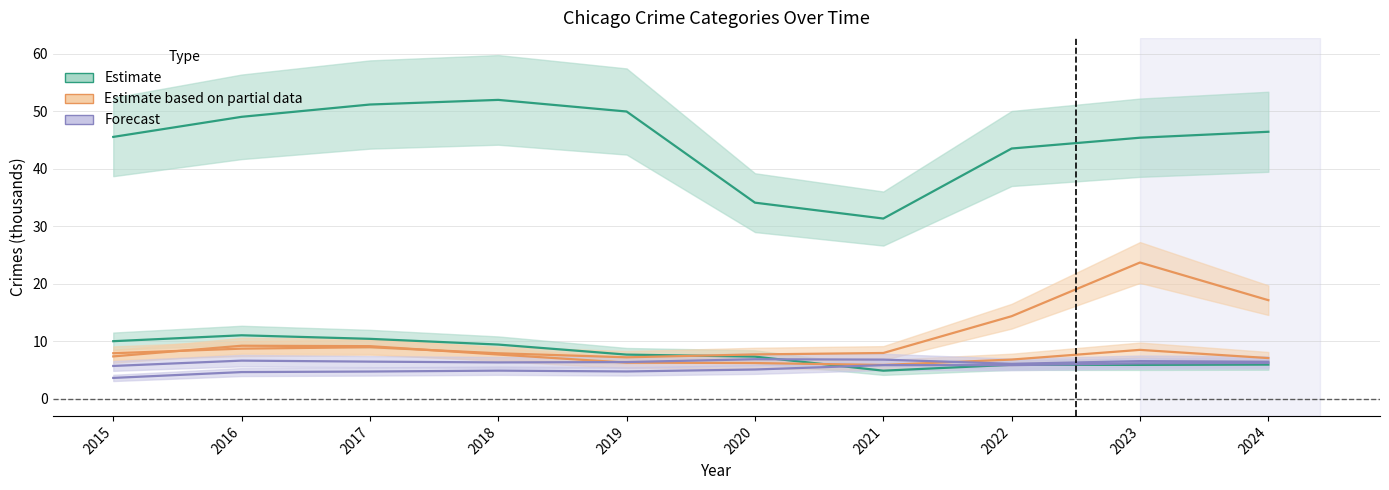

At which category does the chart reach its minimum across all series?

2015